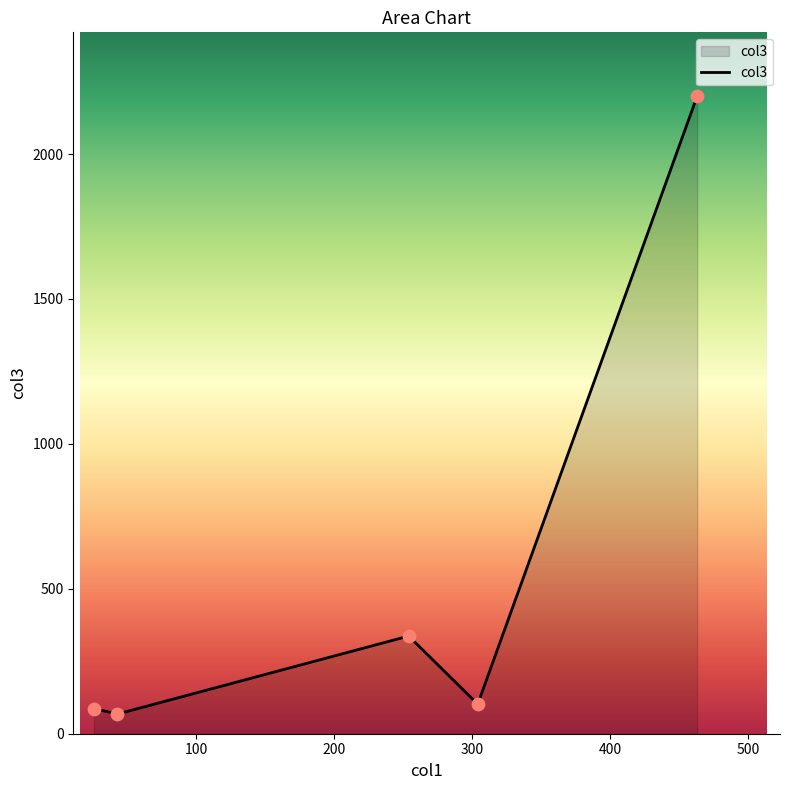

What is the greatest value displayed?

2200.0